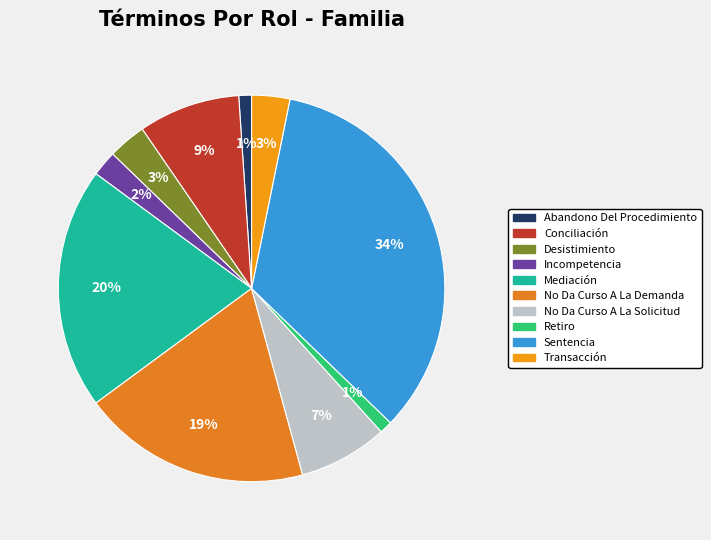

What is the smallest slice in the pie chart?

Abandono Del Procedimiento